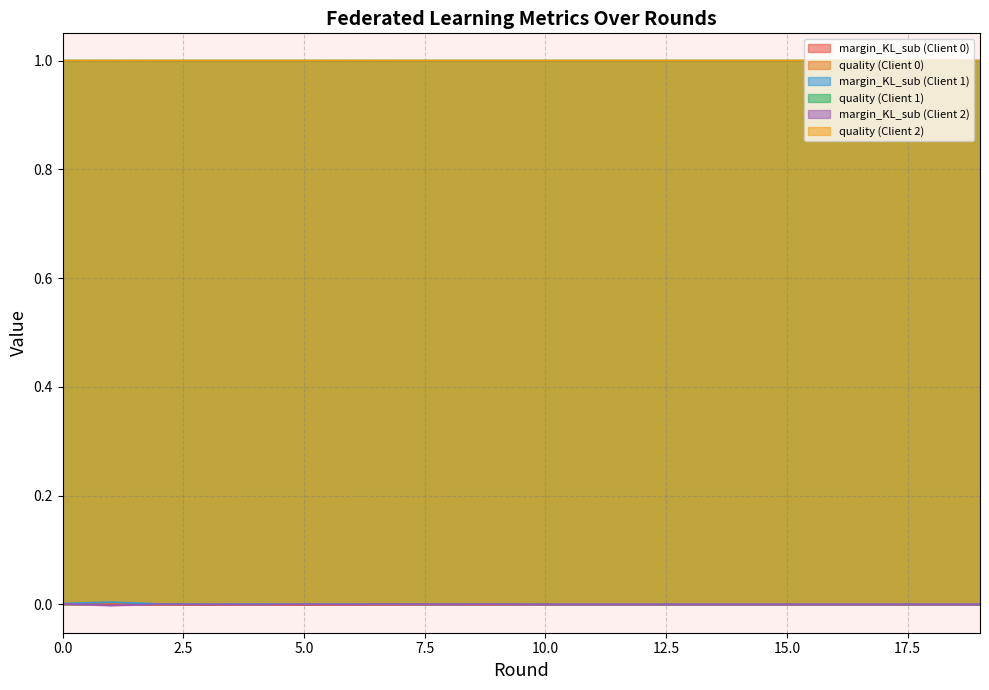

What value does the quality (Client 0) series have at 18?

1.0